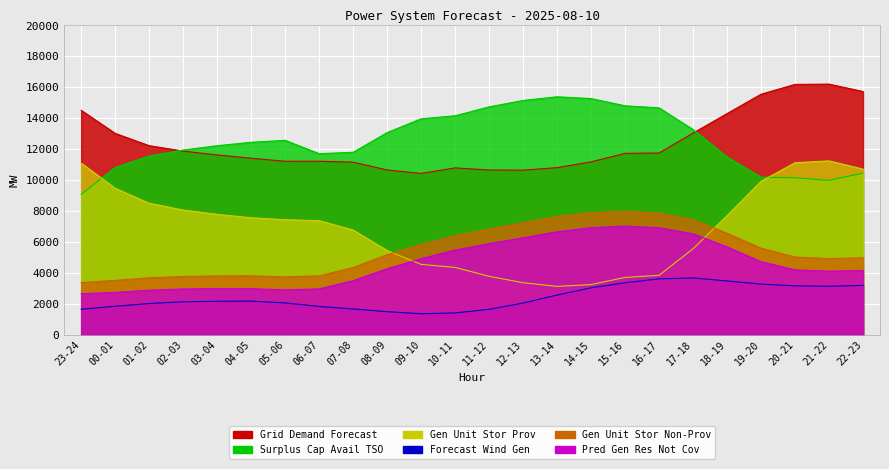

Reading left to right, list all the values displayed in this chart.

fcst_wi_tot_gen: 23-24=1656	00-01=1846	01-02=2026	02-03=2137	03-04=2171	04-05=2181	05-06=2067	06-07=1836	07-08=1675	08-09=1499	09-10=1364	10-11=1417	11-12=1650	12-13=2056	13-14=2574	14-15=3041	15-16=3368	16-17=3620	17-18=3678	18-19=3484	19-20=3281	20-21=3168	21-22=3137	22-23=3201
grid_demand_fcst: 23-24=14513	00-01=13021	01-02=12227	02-03=11877	03-04=11627	04-05=11415	05-06=11219	06-07=11221	07-08=11159	08-09=10658	09-10=10433	10-11=10791	11-12=10653	12-13=10644	13-14=10807	14-15=11180	15-16=11731	16-17=11752	17-18=13040	18-19=14301	19-20=15553	20-21=16187	21-22=16207	22-23=15726
pred_gen_res_not_cov: 23-24=2657	00-01=2745	01-02=2886	02-03=2966	03-04=2984	04-05=2983	05-06=2908	06-07=2970	07-08=3504	08-09=4274	09-10=4923	10-11=5481	11-12=5890	12-13=6275	13-14=6663	14-15=6925	15-16=7031	16-17=6921	17-18=6531	18-19=5684	19-20=4731	20-21=4199	21-22=4119	22-23=4156
surplus_cap_avail_tso: 23-24=9074	00-01=10816	01-02=11557	02-03=11946	03-04=12225	04-05=12446	05-06=12572	06-07=11712	07-08=11799	08-09=13070	09-10=13965	10-11=14160	11-12=14734	12-13=15150	13-14=15387	14-15=15271	15-16=14805	16-17=14673	17-18=13268	18-19=11496	19-20=10189	20-21=10151	21-22=9984	22-23=10453
fcst_gen_unit_stor_prov: 23-24=11100	00-01=9473	01-02=8507	02-03=8069	03-04=7790	04-05=7569	05-06=7442	06-07=7380	07-08=6776	08-09=5450	09-10=4554	10-11=4360	11-12=3786	12-13=3370	13-14=3133	14-15=3249	15-16=3714	16-17=3847	17-18=5564	18-19=7707	19-20=9923	20-21=11126	21-22=11245	22-23=10714
fcst_gen_unit_stor_non_prov: 23-24=3384	00-01=3518	01-02=3690	02-03=3777	03-04=3807	04-05=3817	05-06=3747	06-07=3811	07-08=4353	08-09=5178	09-10=5848	10-11=6401	11-12=6837	12-13=7245	13-14=7644	14-15=7902	15-16=7987	16-17=7875	17-18=7446	18-19=6563	19-20=5601	20-21=5030	21-22=4931	22-23=4982